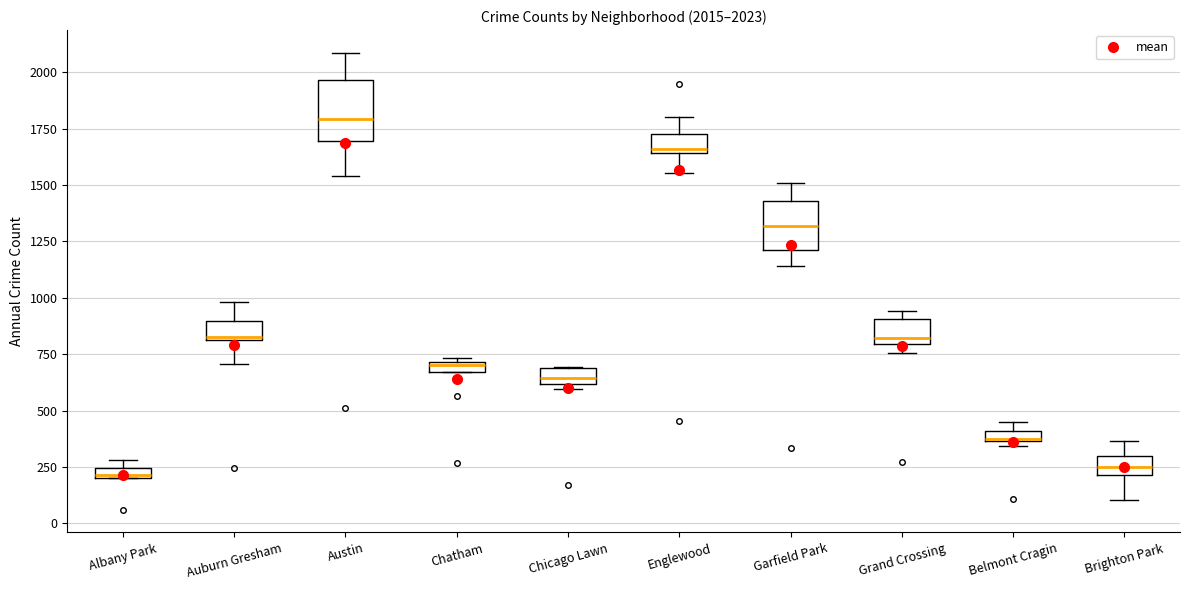

Which box's median line is the highest?

Austin